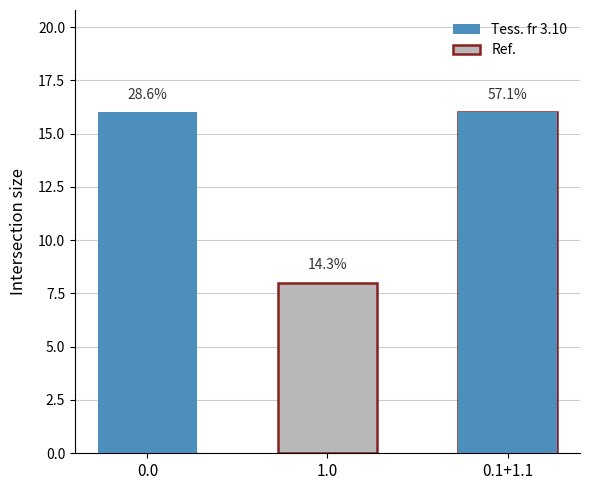

What is the value of the Tess. fr 3.10 bar at the 3rd from the left?

16